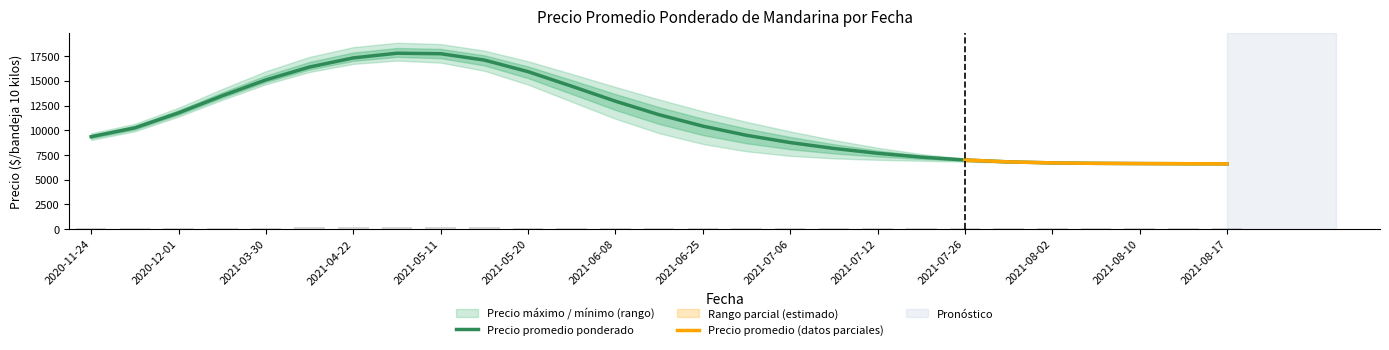

Which series has the widest spread of values?

Precio promedio ponderado